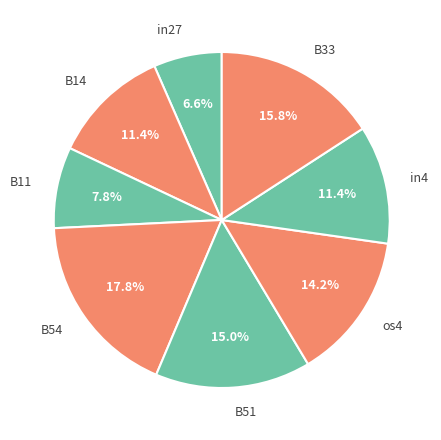

To the nearest percent, what portion does B51 represent?

15%